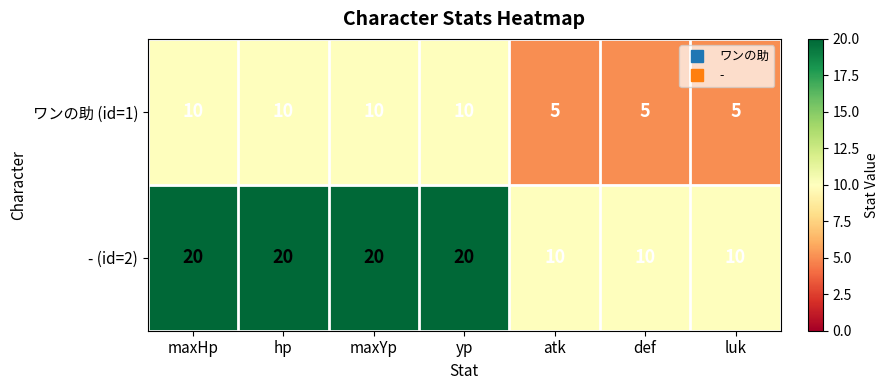

Which series has the widest spread of values?

- (id=2)